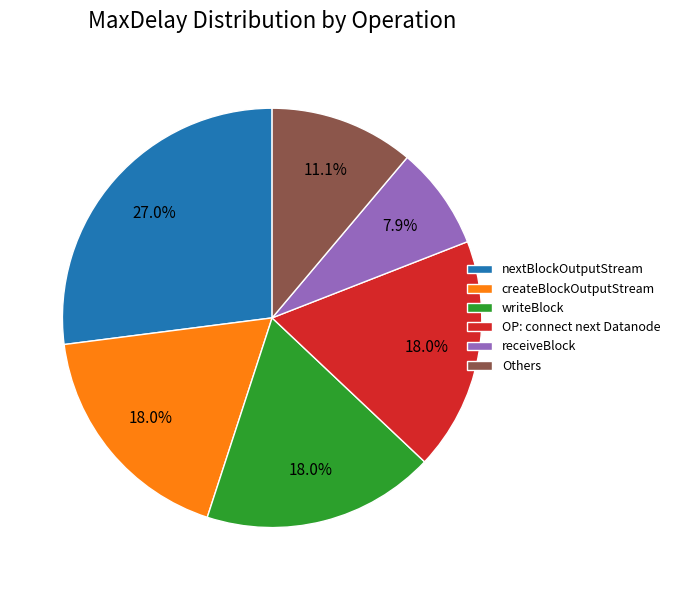

Is there any slice that represents more than half of the pie?

No